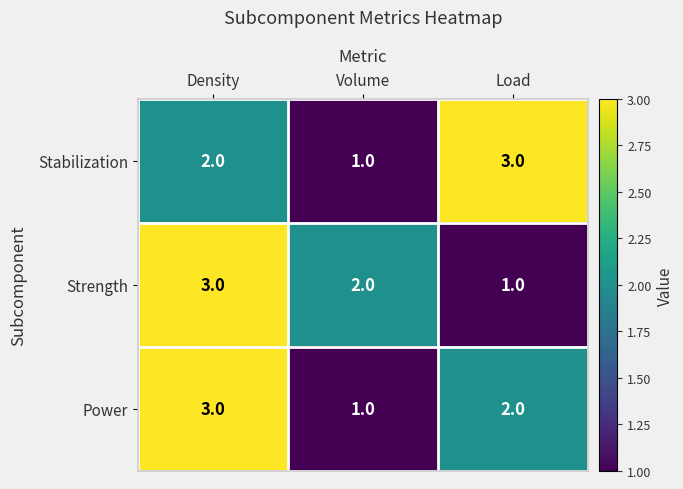

What is the sum of the Strength values at Volume and Load?

3